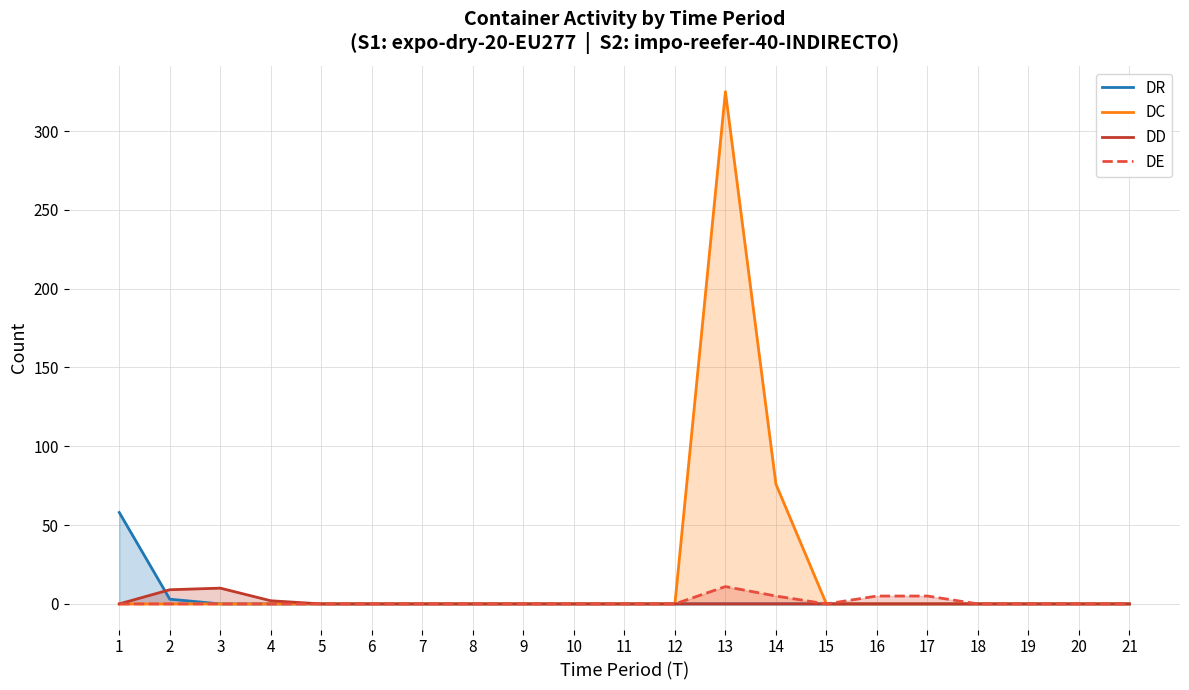

How many data points does each series have?

21